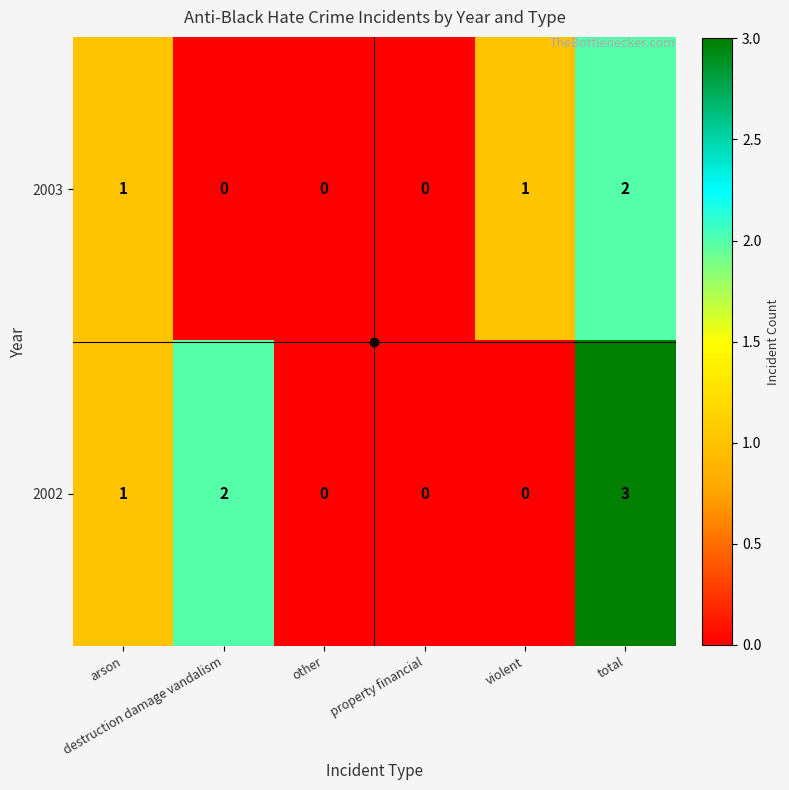

At which category is the sum across all series the highest?

total